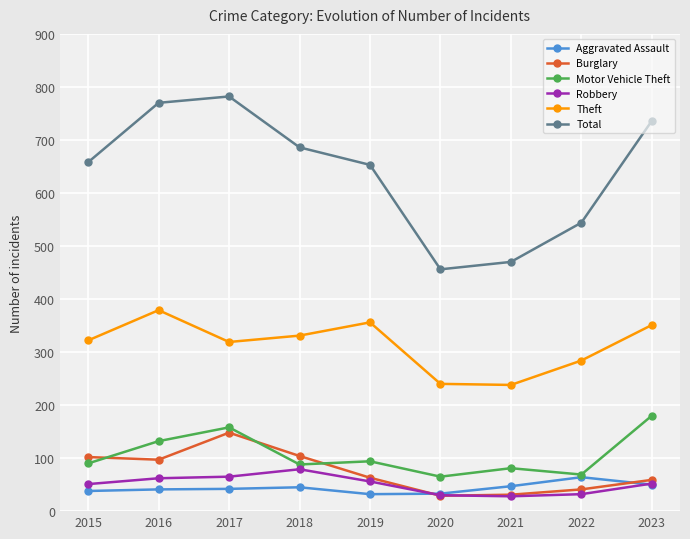

Which series changed the most between 2017 and 2019?

Total